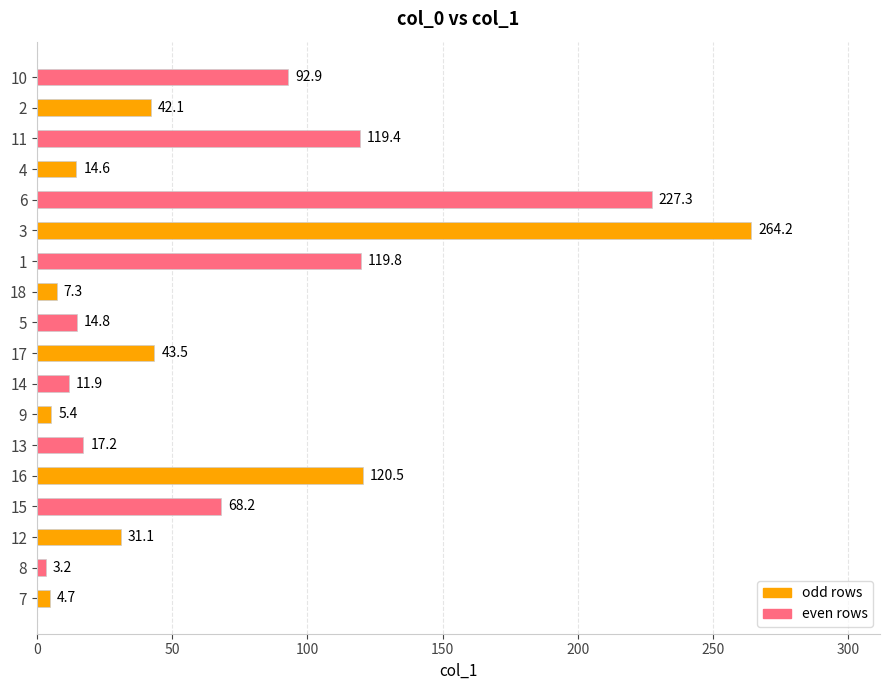

What is the minimum value shown in the chart?

3.2